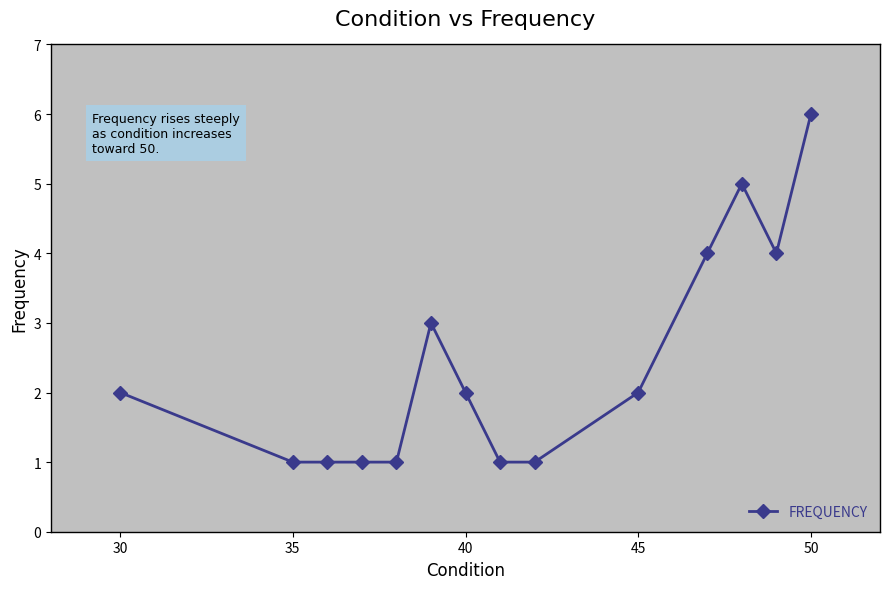

What is the greatest value displayed?

6